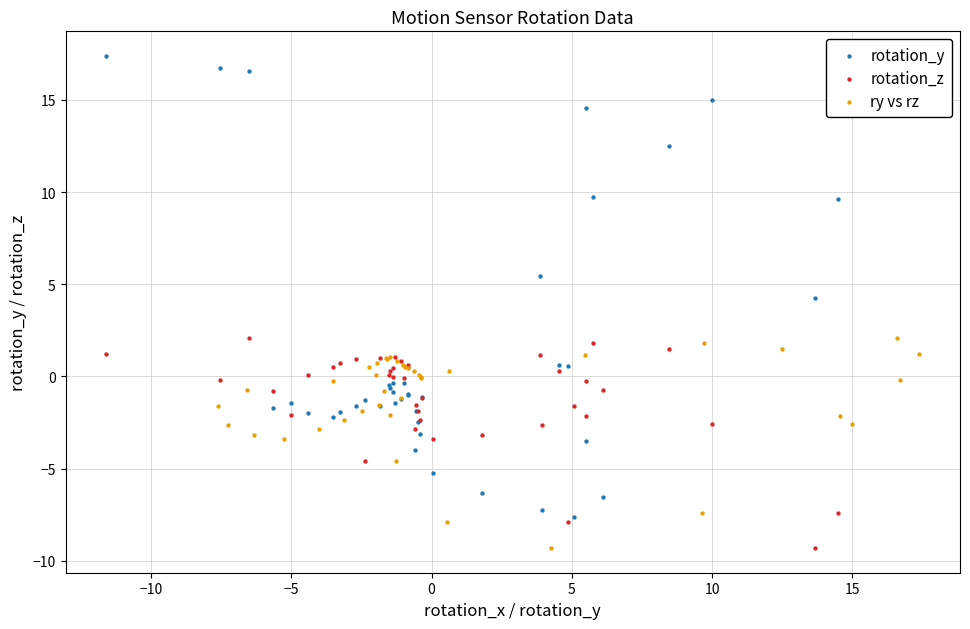

What are all the series names shown in the legend?

rotation_y, rotation_z, ry vs rz